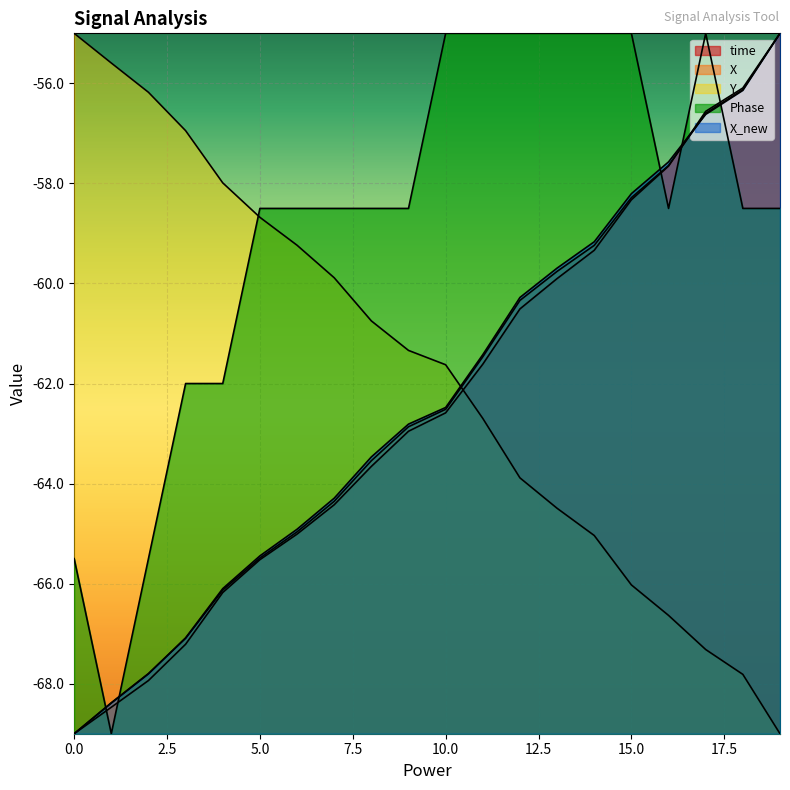

What is the difference between the highest and lowest values at 17.5?

5.9